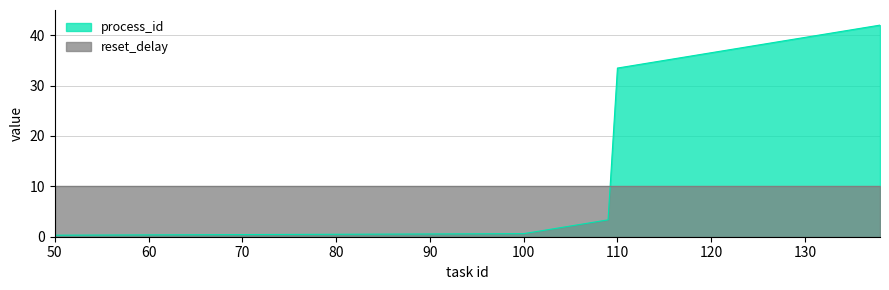

True or false: there are more than 0 points higher than both neighbors.

False